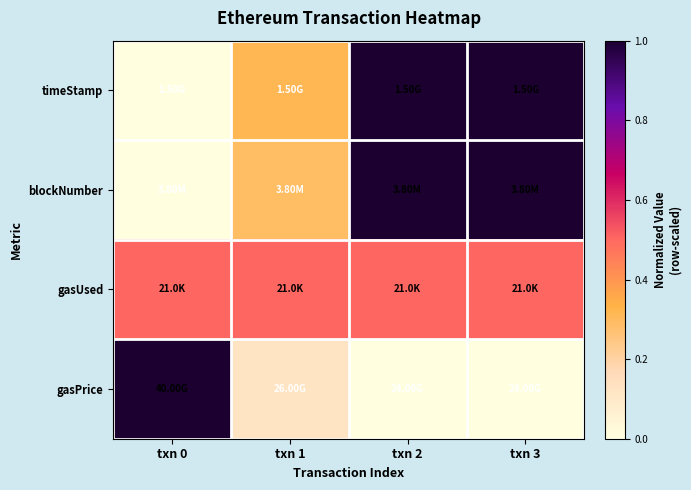

Rank the series by their maximum value, from lowest to highest.

gasUsed, timeStamp, blockNumber, gasPrice